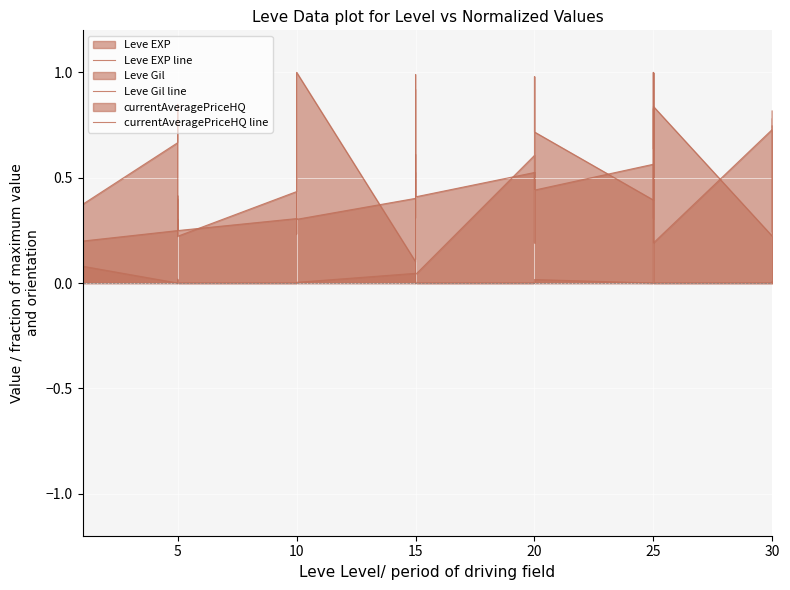

How many distinct data groups are displayed?

3